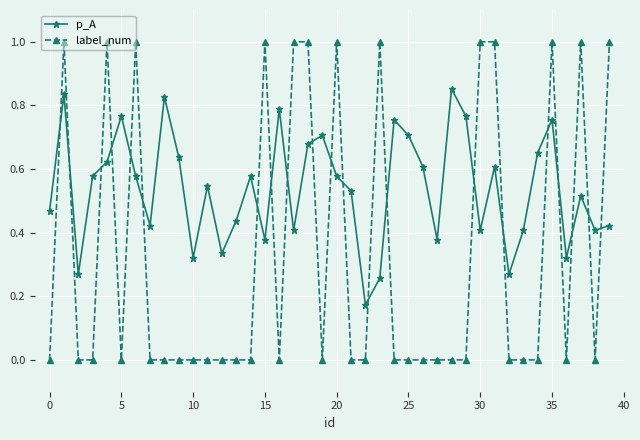

Which series has the widest spread of values?

label_num